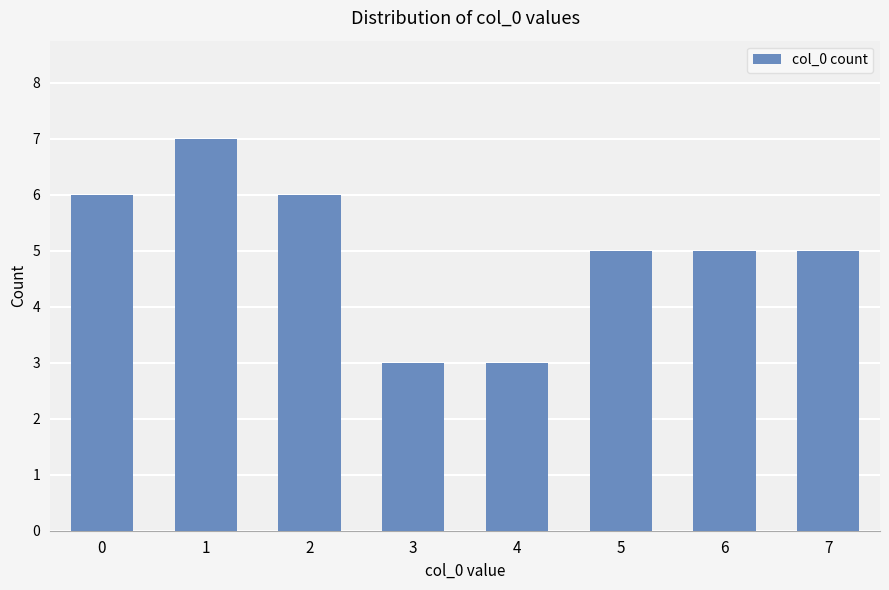

Is it true that the value at 6 is 2?

False